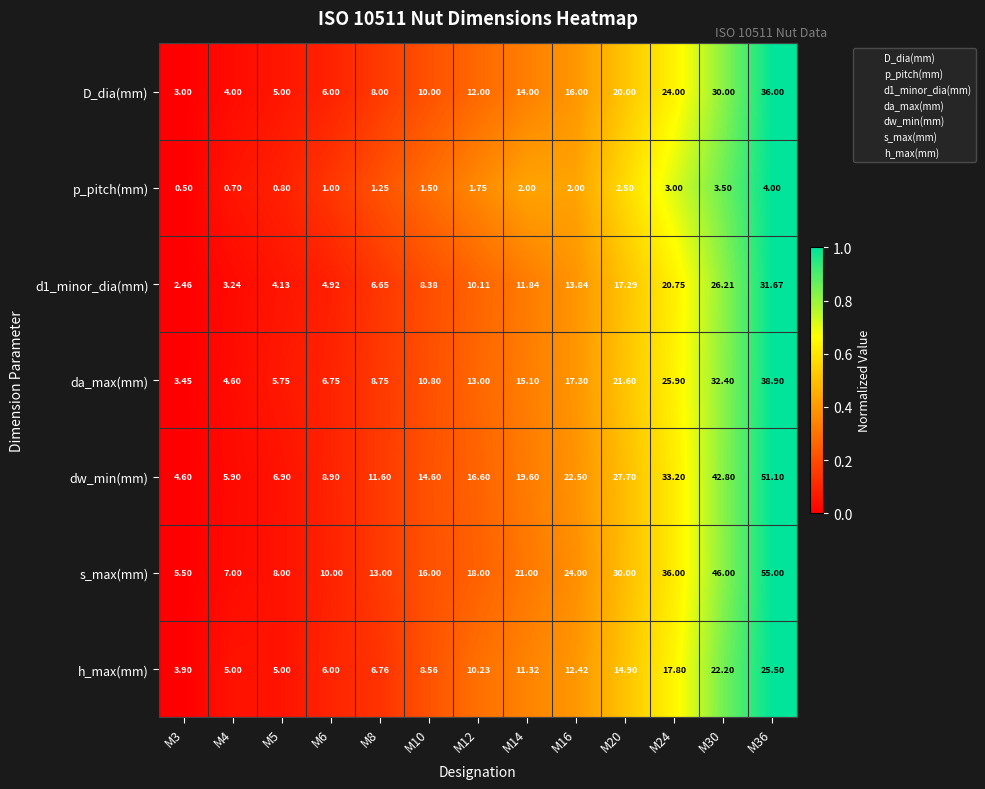

At which category does the chart reach its minimum across all series?

M3